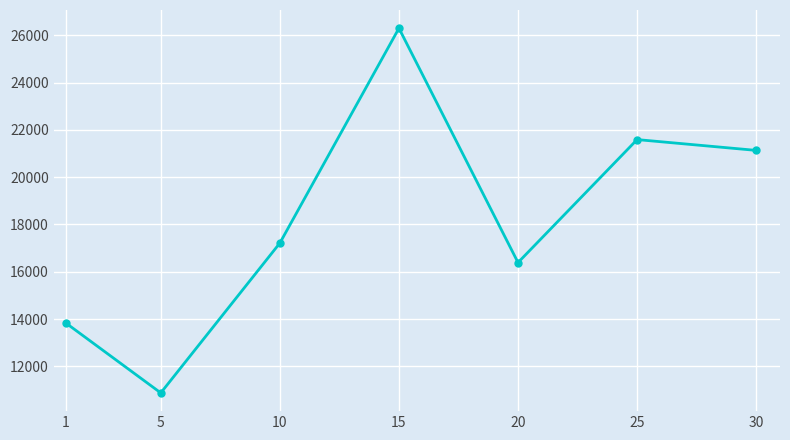

What is the average value?

18193.0